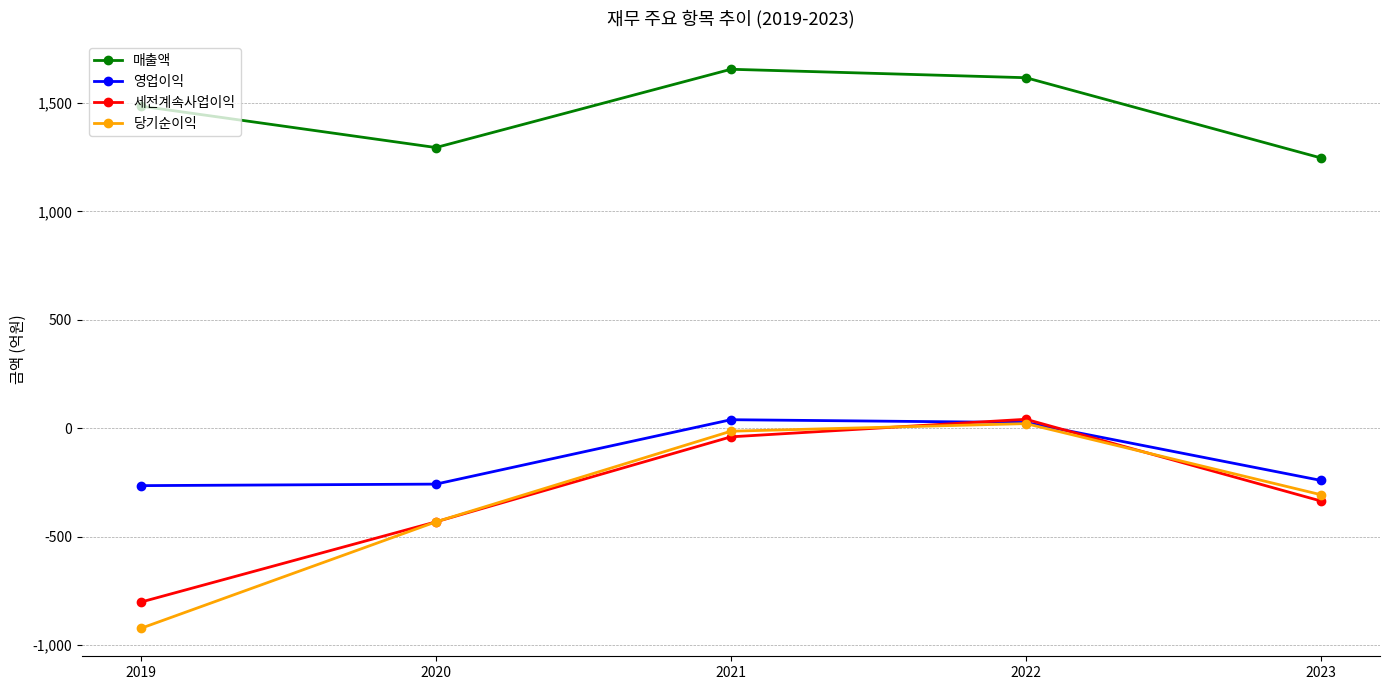

Is the value of 영업이익 at 2023 greater than the value of 매출액 at 2021?

No